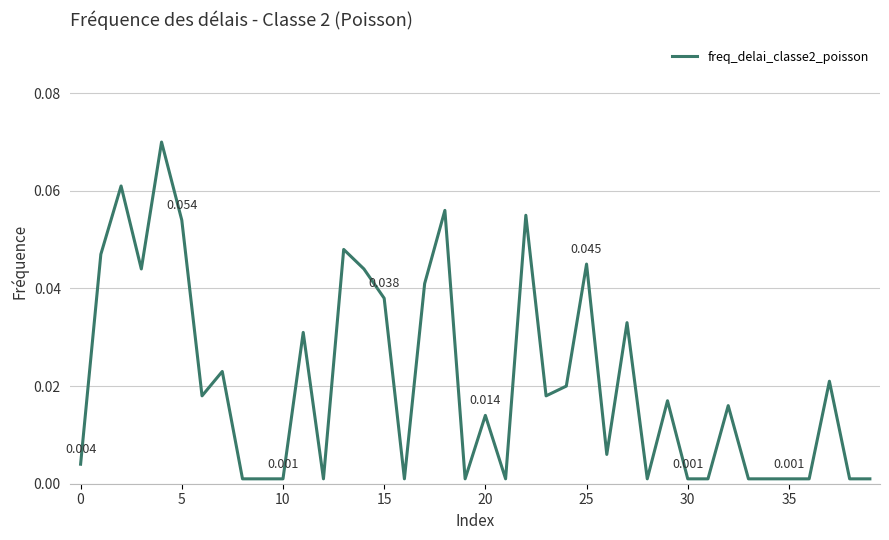

True or false: there are more than 0 points higher than both neighbors.

True